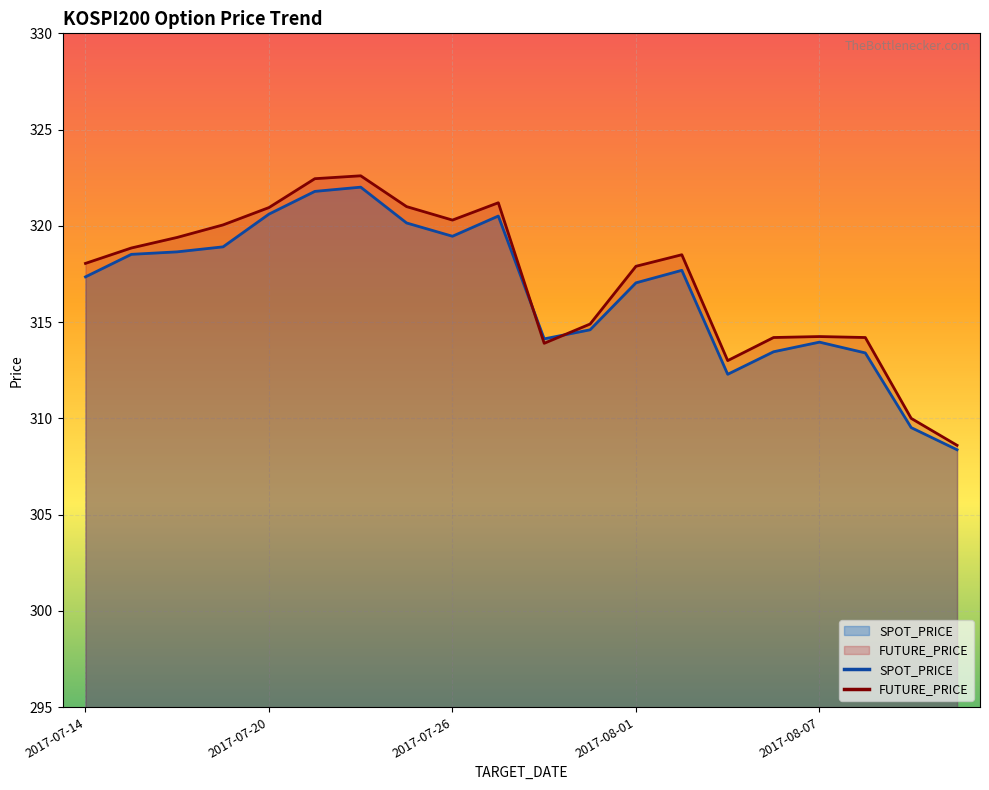

Between 2017-07-24 and 2017-07-28, which is larger?

2017-07-24